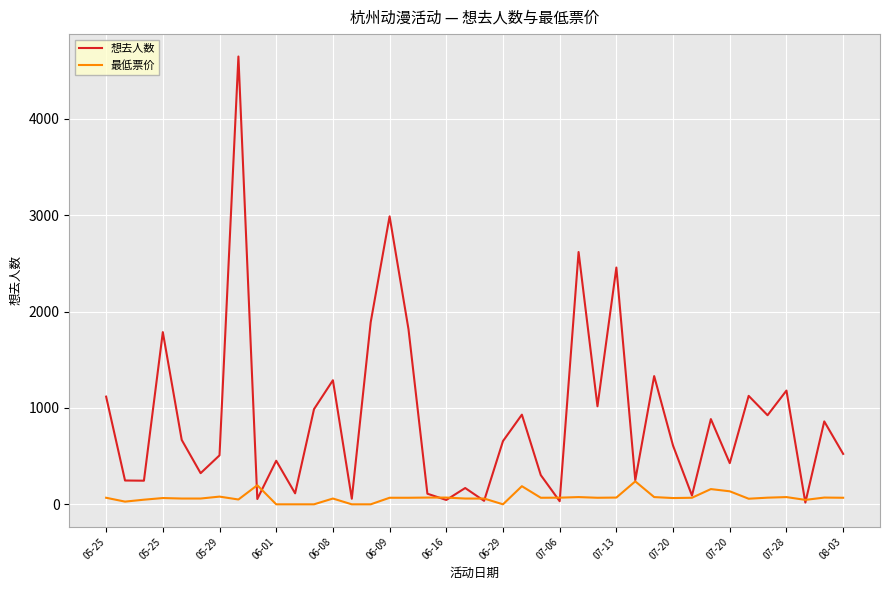

What are all the series names shown in the legend?

想去人数, 最低票价